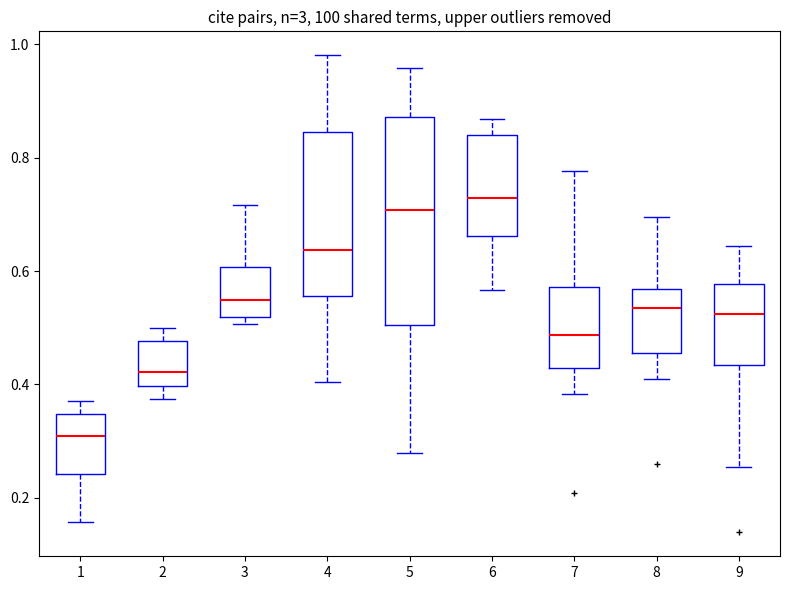

Which box is the tallest, from its lower edge to its upper edge?

5